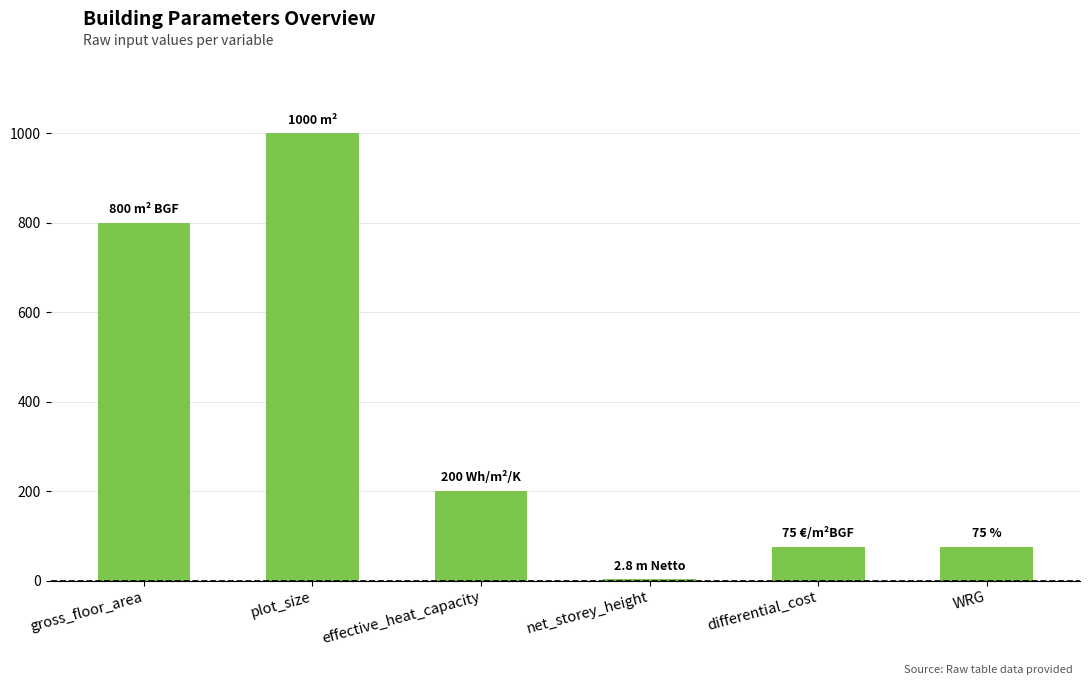

What is the maximum value shown in the chart?

1000.0